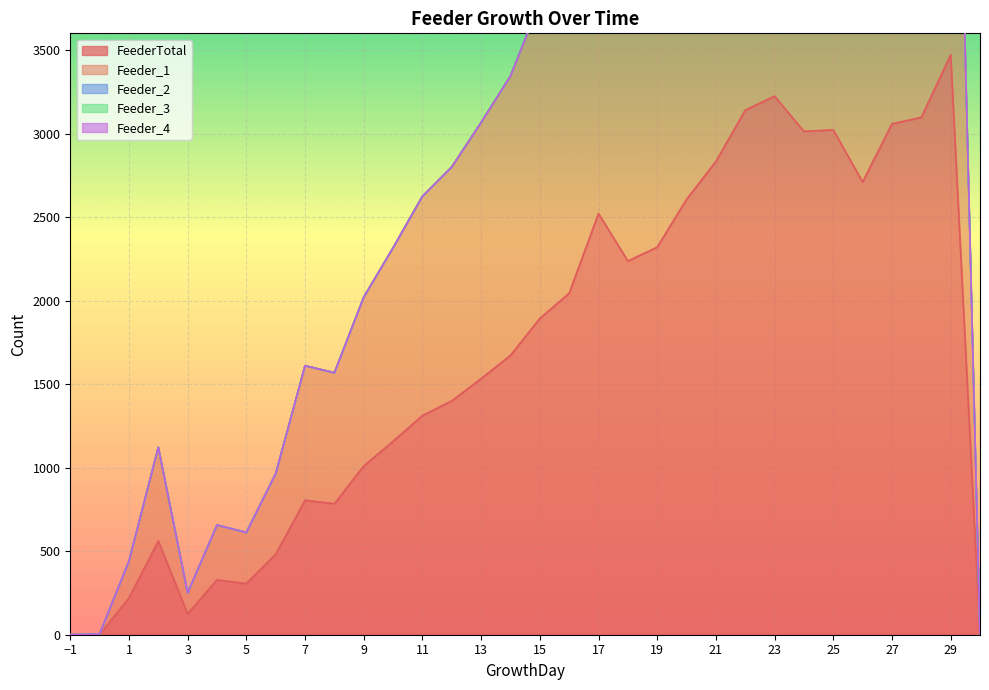

True or false: Feeder_4 and FeederTotal cross at least once.

False